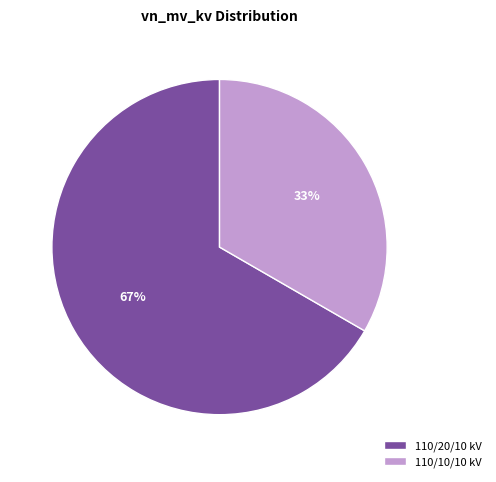

To the nearest percent, what portion does 110/10/10 kV represent?

33%